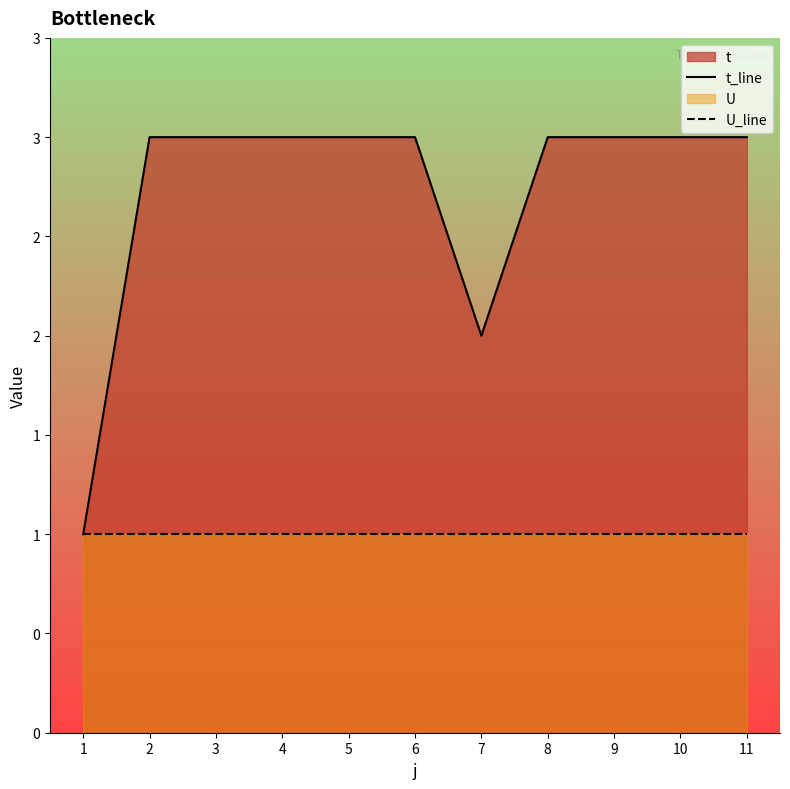

What is the minimum value for U_line?

1